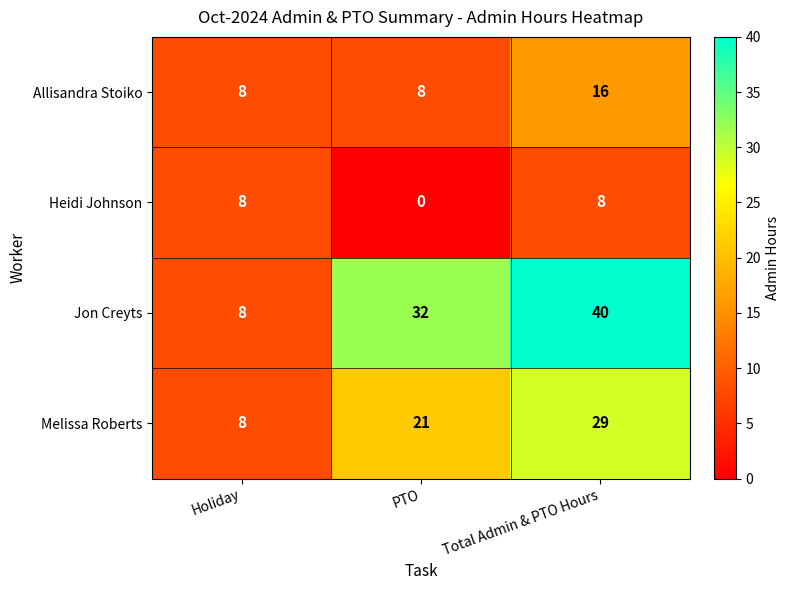

Reading left to right, transcribe all the data shown in this chart.

Allisandra Stoiko: Holiday=8	PTO=8	Total Admin & PTO Hours=16
Heidi Johnson: Holiday=8	PTO=0	Total Admin & PTO Hours=8
Jon Creyts: Holiday=8	PTO=32	Total Admin & PTO Hours=40
Melissa Roberts: Holiday=8	PTO=21	Total Admin & PTO Hours=29